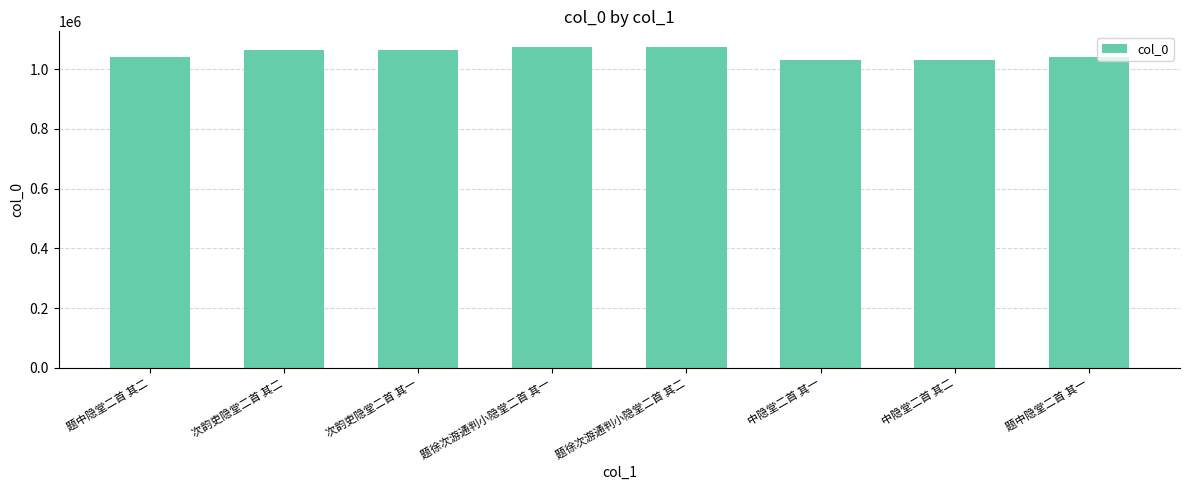

Is it true that the value at 次韵吏隐堂二首 其一 is 1064343?

True